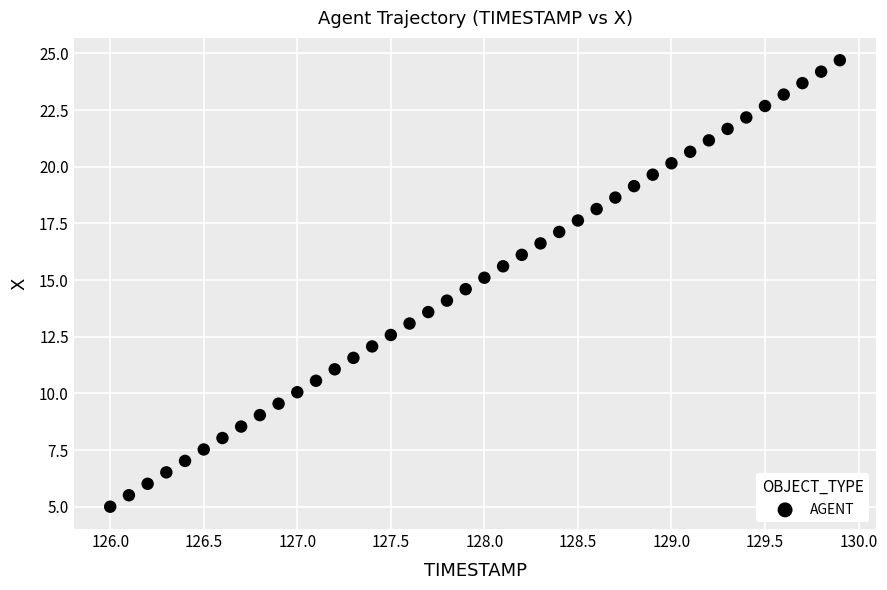

What is the range of Y values (max minus min)?

19.7